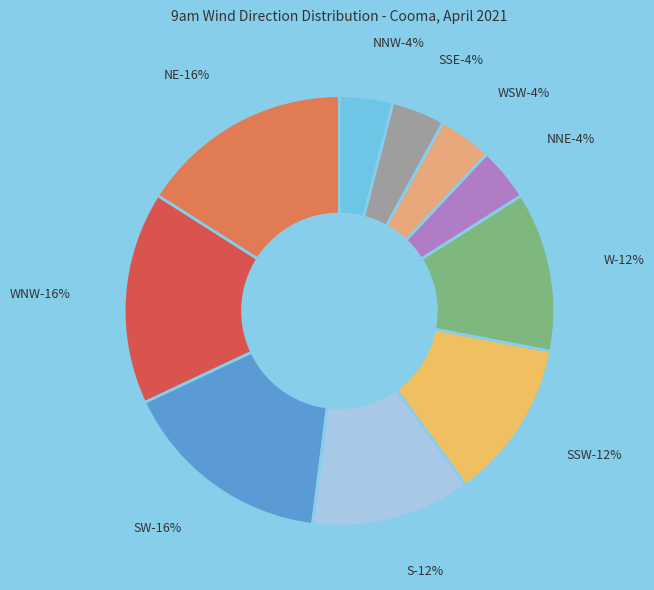

Which category has the smallest portion of the pie?

NNE